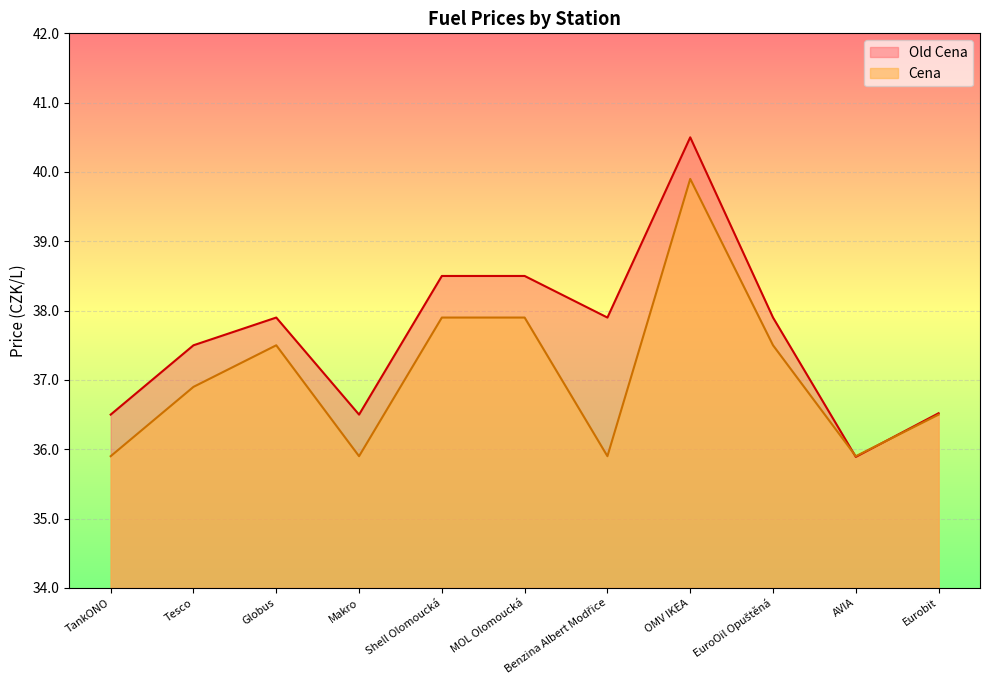

List the labels in order of Old Cena value, largest first.

OMV IKEA, Shell Olomoucká, MOL Olomoucká, Globus, Benzina Albert Modřice, EuroOil Opuštěná, Tesco, Eurobit, TankONO, Makro, AVIA